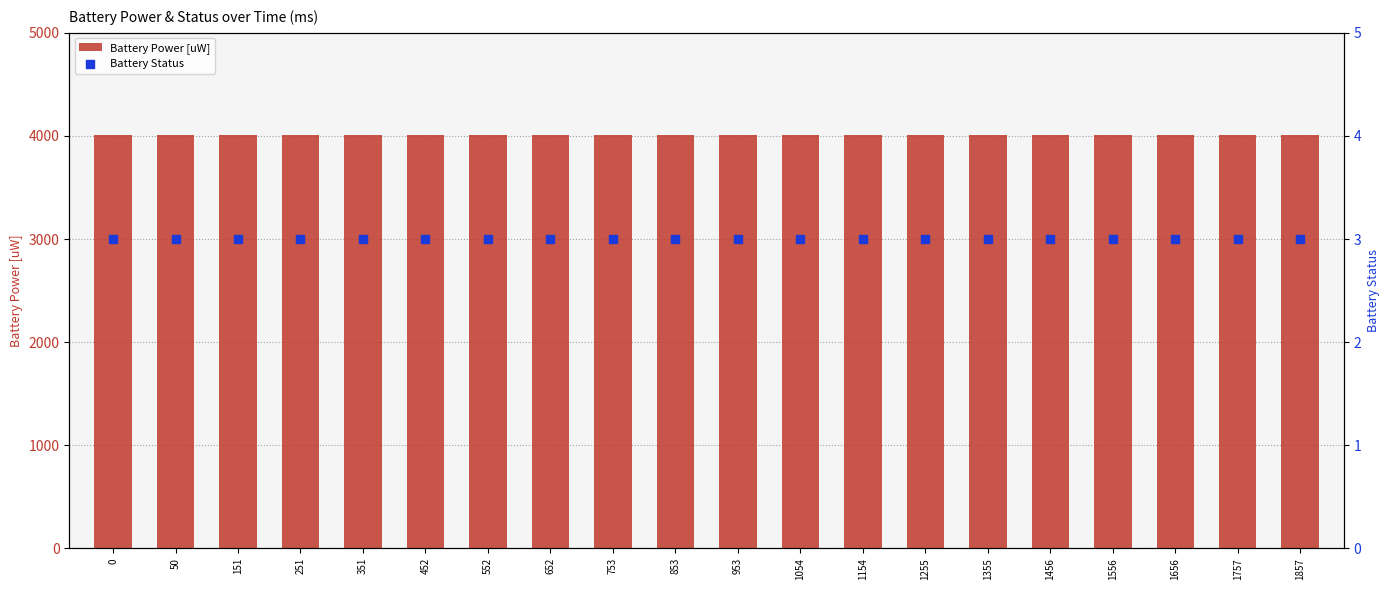

What are all the series names shown in the legend?

Battery Power [uW], Battery Status